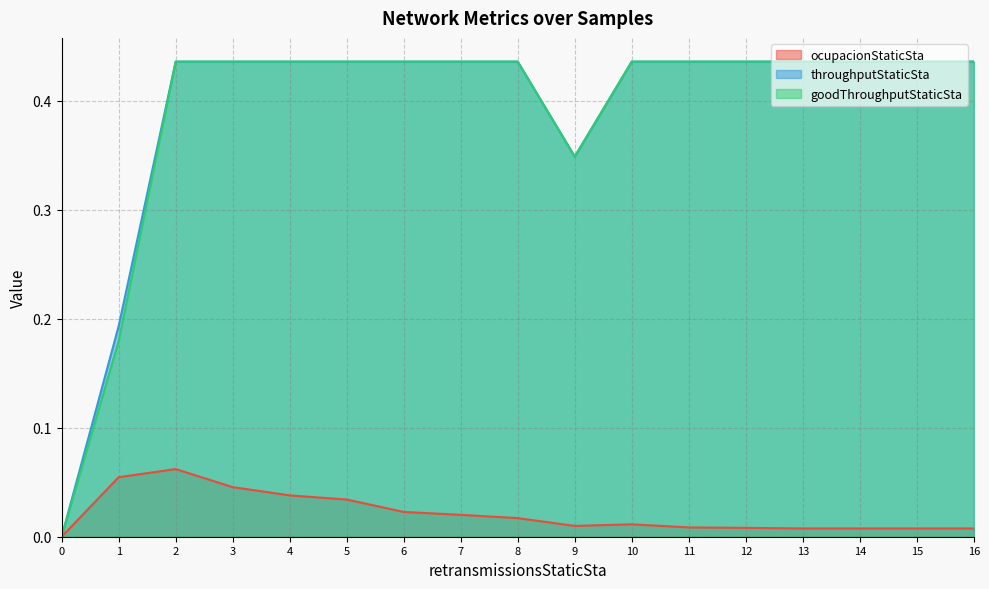

In ocupacionStaticSta, how many points are lower than both neighbors (excluding endpoints)?

1